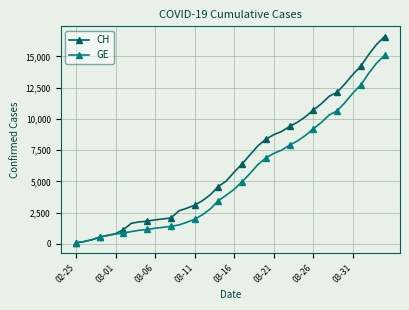

List the series in order of their peak value, highest first.

CH, GE